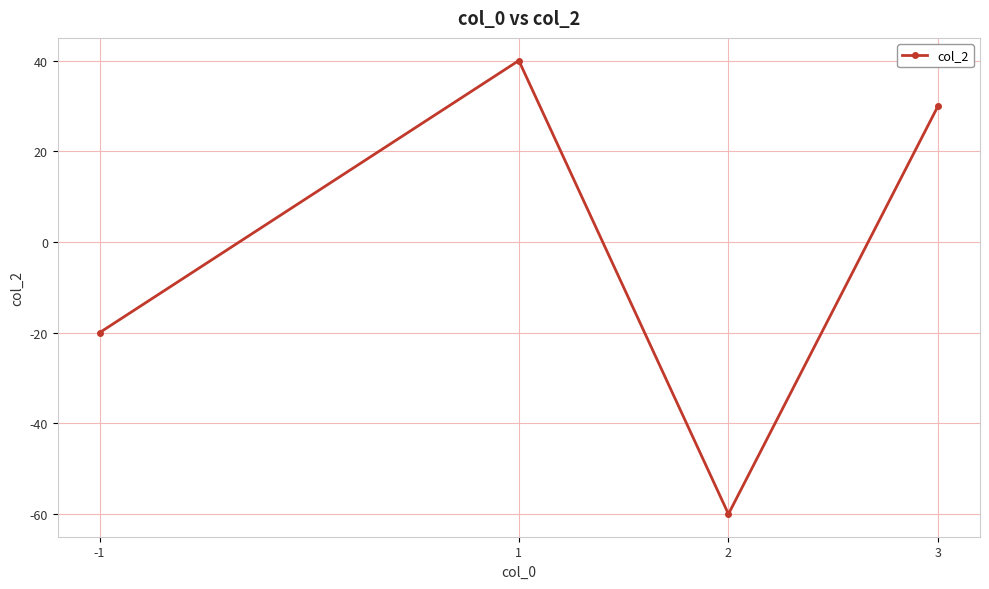

Which category has the highest value across all series?

1